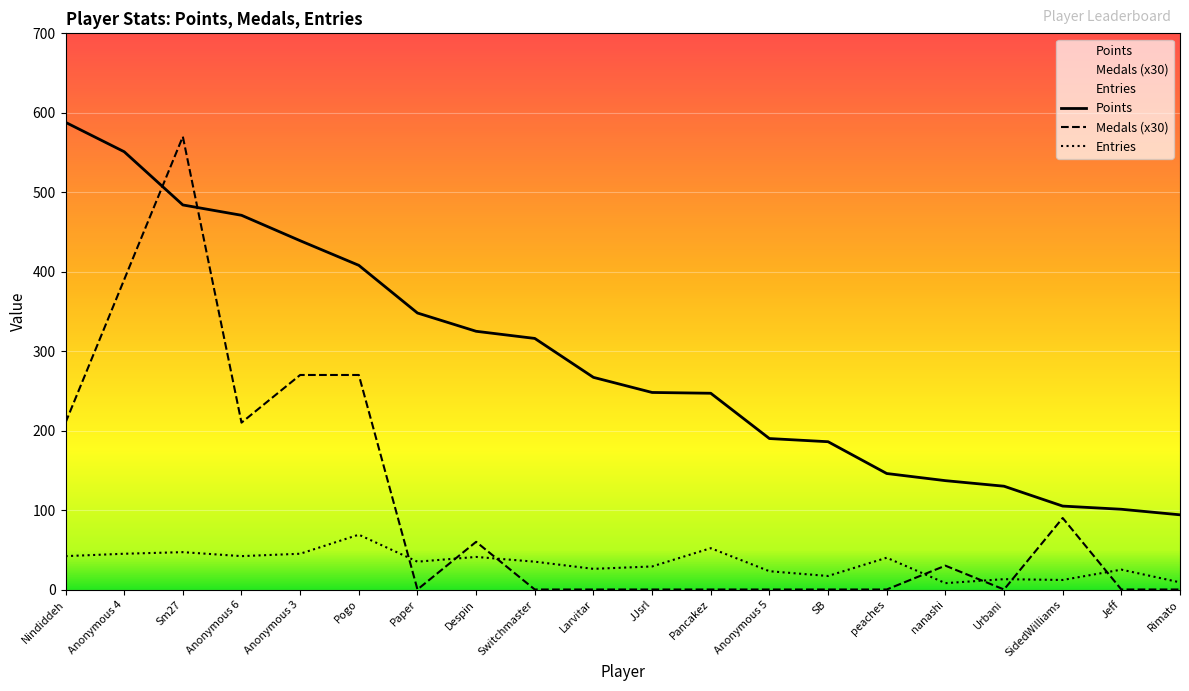

Which series has the largest range (max minus min)?

Medals (x30)